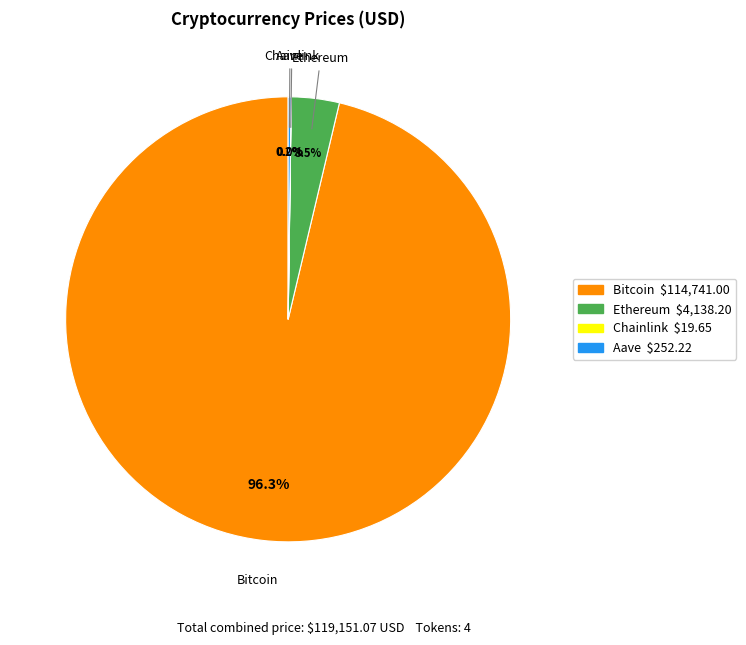

What is the largest slice in the pie chart?

Bitcoin